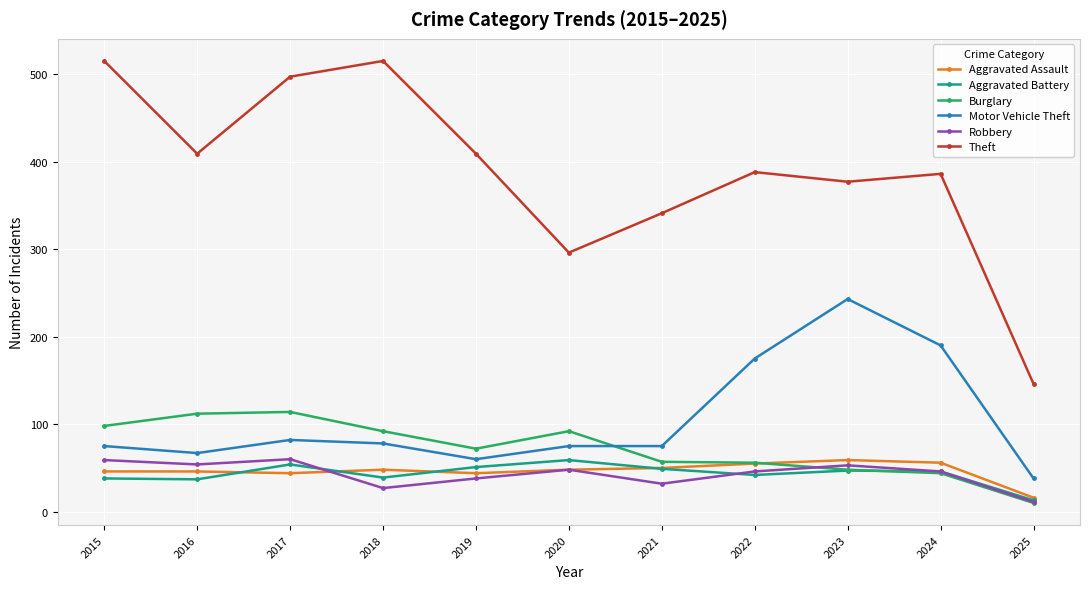

What is the average value of the Burglary series?

72